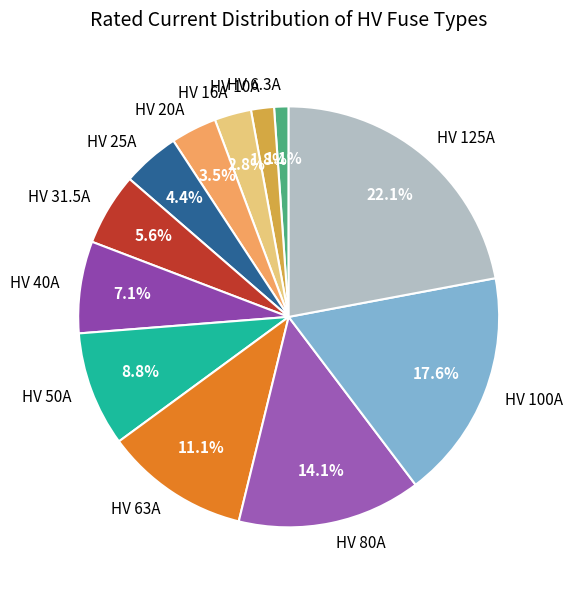

Which slice is the largest?

HV 125A